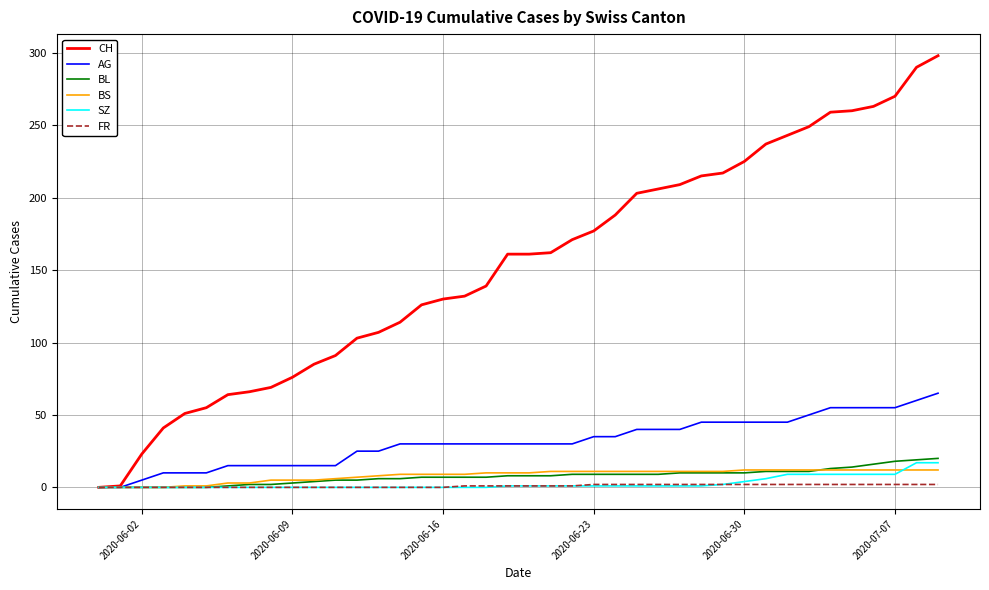

Which series has the largest total across all categories?

CH